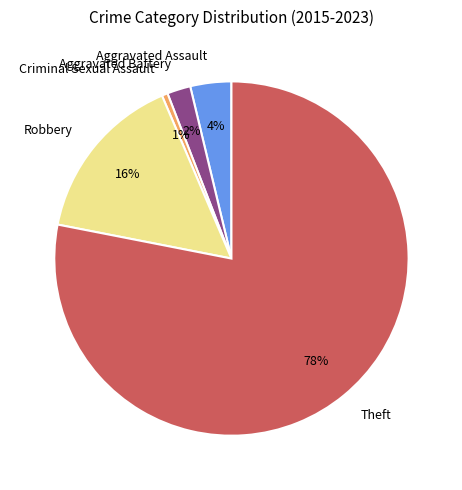

Between Aggravated Battery and Criminal Sexual Assault, which is larger?

Aggravated Battery